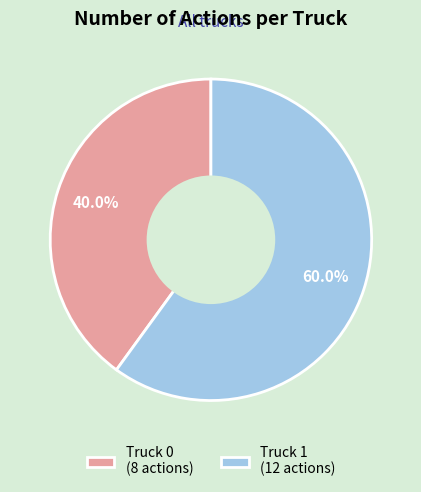

What percentage is the Truck 1 slice, to the nearest percent?

60%